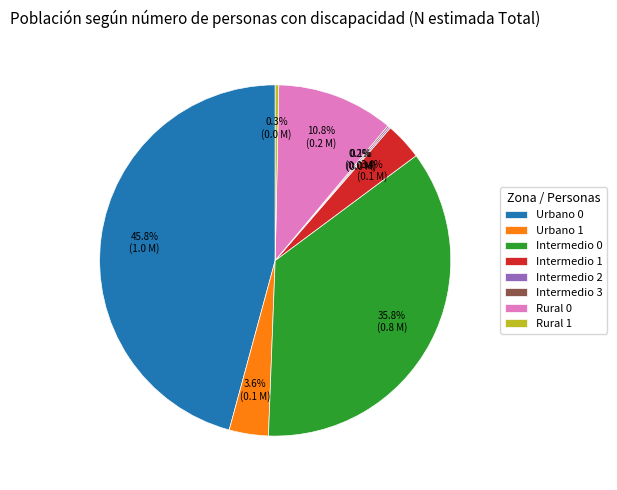

Which category has the biggest portion of the pie?

Urbano 0